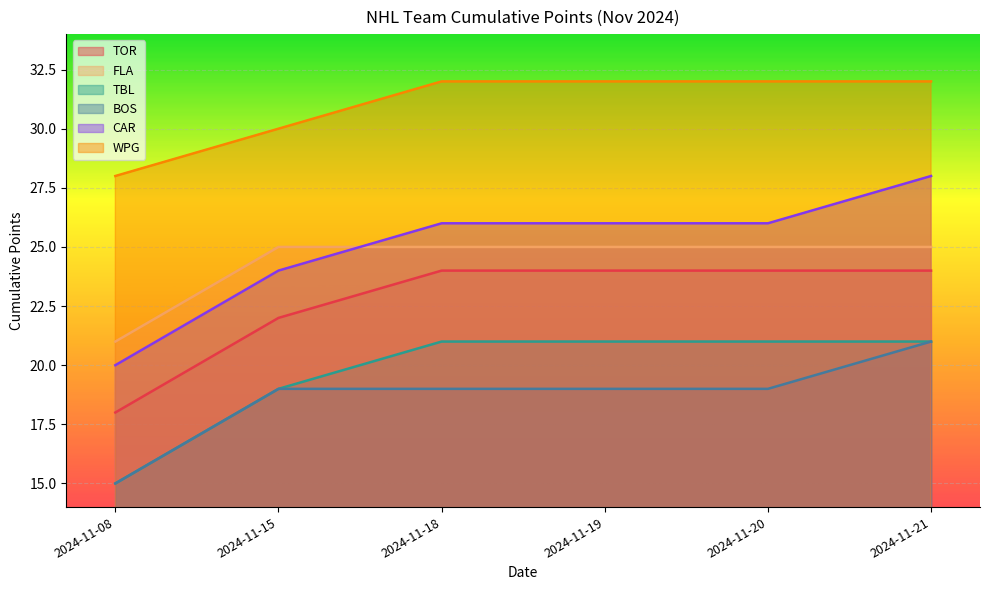

What is the minimum value shown in the chart?

15